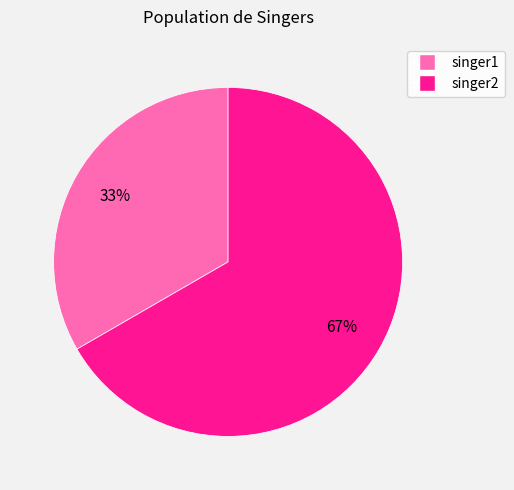

Combined, do singer1 and singer2 account for over 50%?

Yes